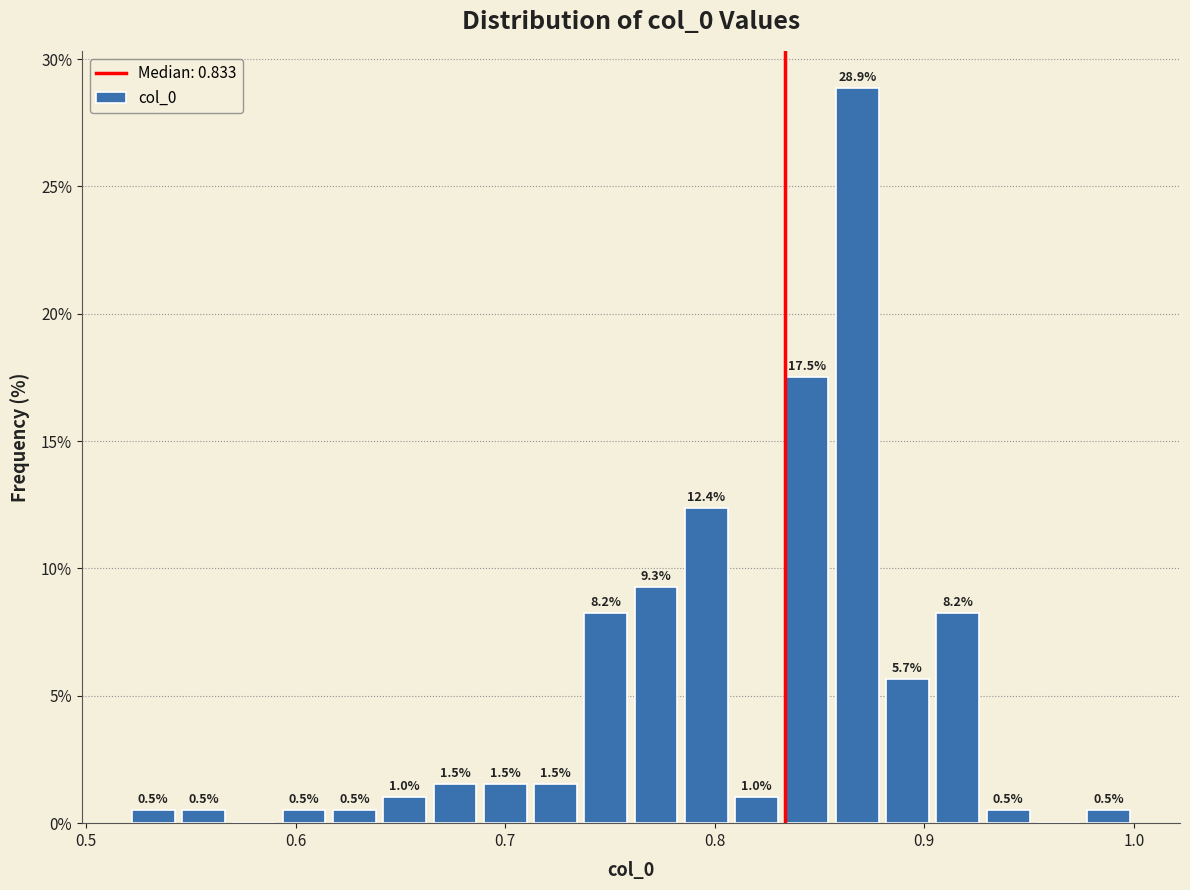

Around what value on the x-axis is the tallest bar? Give the approximate position of its centre, as read against the axis.

0.87